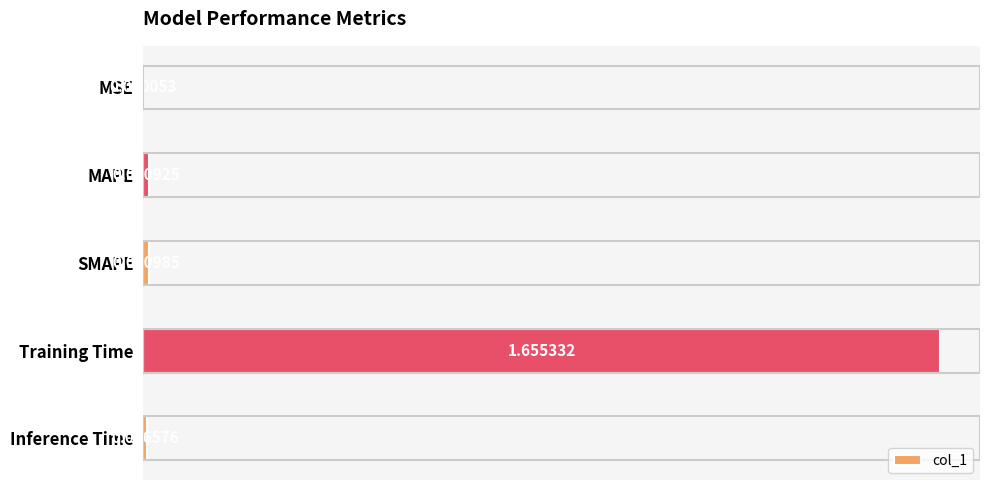

Between MAPE and MSE, which is larger?

MAPE